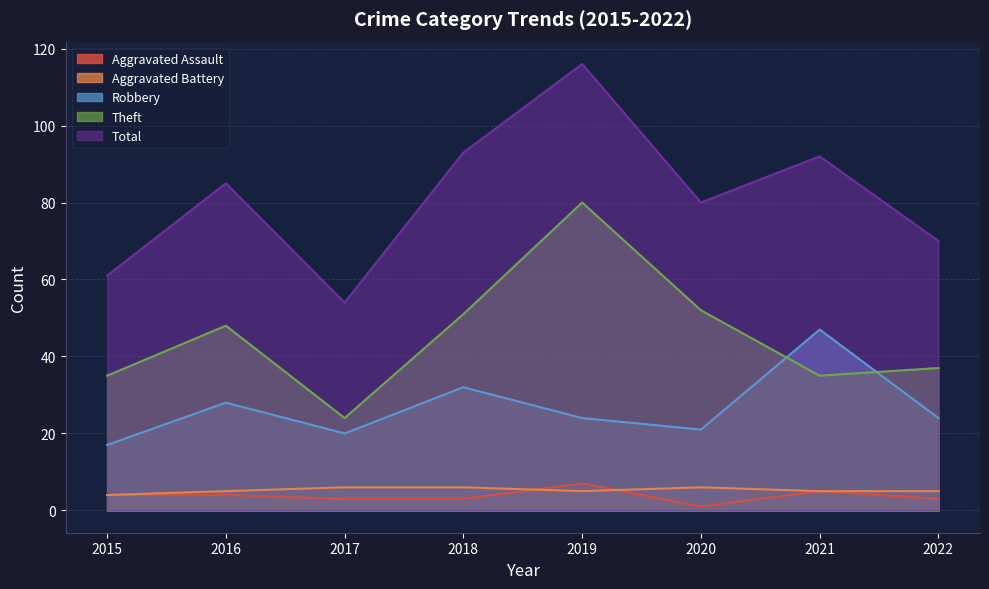

Reading left to right, transcribe all the data shown in this chart.

Aggravated Assault: 2015=4	2016=4	2017=3	2018=3	2019=7	2020=1	2021=5	2022=3
Aggravated Battery: 2015=4	2016=5	2017=6	2018=6	2019=5	2020=6	2021=5	2022=5
Robbery: 2015=17	2016=28	2017=20	2018=32	2019=24	2020=21	2021=47	2022=24
Theft: 2015=35	2016=48	2017=24	2018=51	2019=80	2020=52	2021=35	2022=37
Total: 2015=61	2016=85	2017=54	2018=93	2019=116	2020=80	2021=92	2022=70